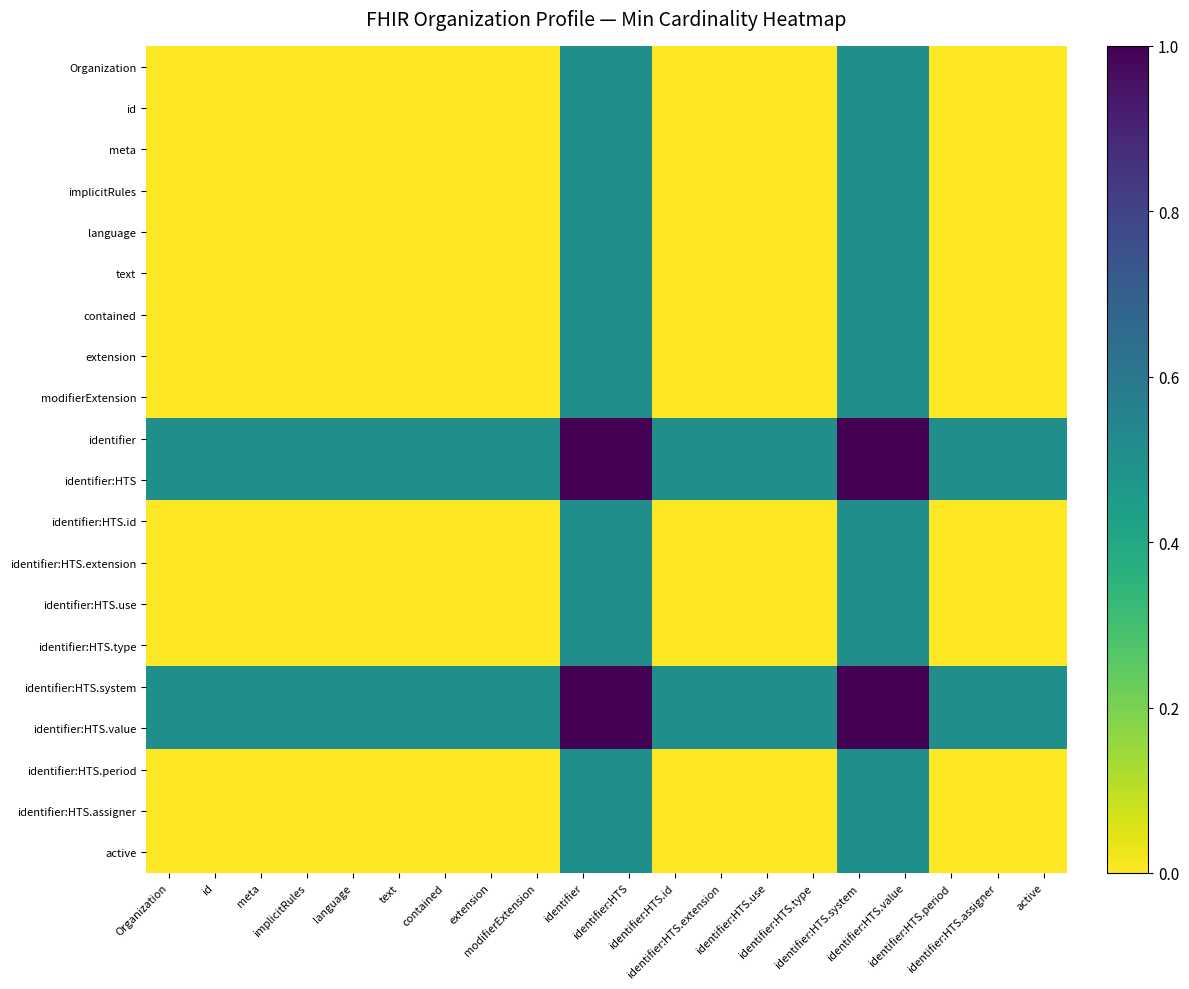

Between contained and identifier:HTS.extension, which is larger?

contained